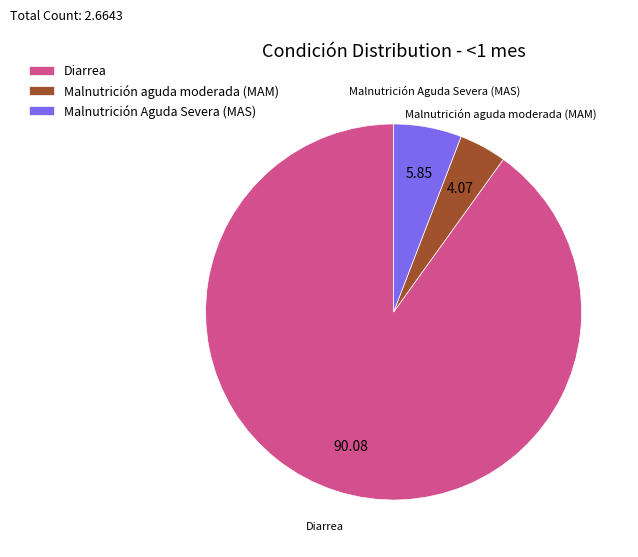

What is the smallest slice in the pie chart?

Malnutrición aguda moderada (MAM)